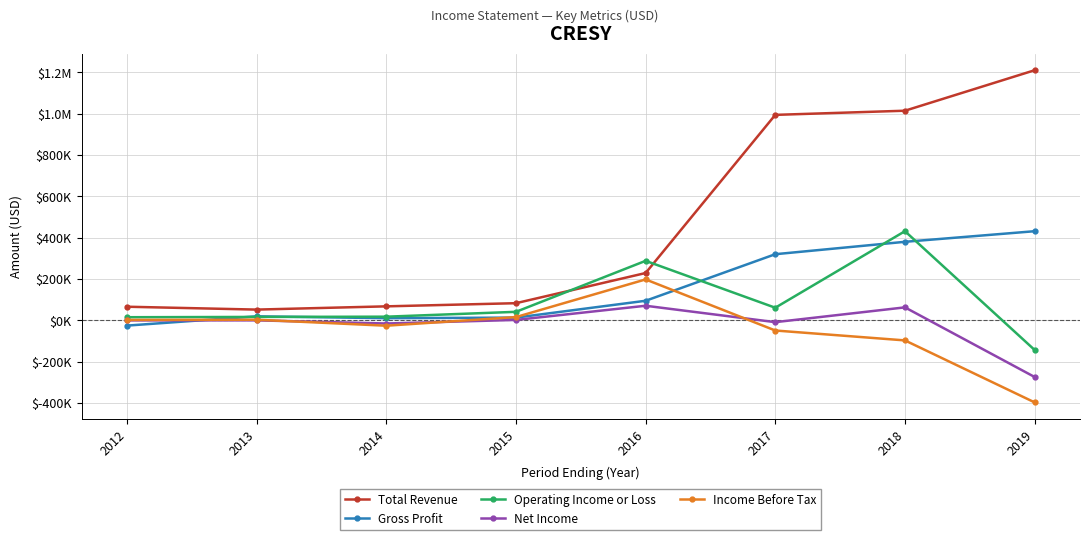

Reading left to right, what are all the values shown in this chart?

Total Revenue: 2012=65600	2013=51700	2014=67400	2015=82700	2016=228700	2017=994200	2018=1014300	2019=1210200
Gross Profit: 2012=-25800	2013=19100	2014=10100	2015=12900	2016=94400	2017=319800	2018=379800	2019=431100
Operating Income or Loss: 2012=14800	2013=16200	2014=17400	2015=40900	2016=287700	2017=60700	2018=431200	2019=-143600
Net Income: 2012=-500	2013=-400	2014=-15600	2015=1700	2016=70300	2017=-9100	2018=62500	2019=-274500
Income Before Tax: 2012=1700	2013=2700	2014=-26300	2015=15500	2016=197700	2017=-49500	2018=-97400	2019=-397400